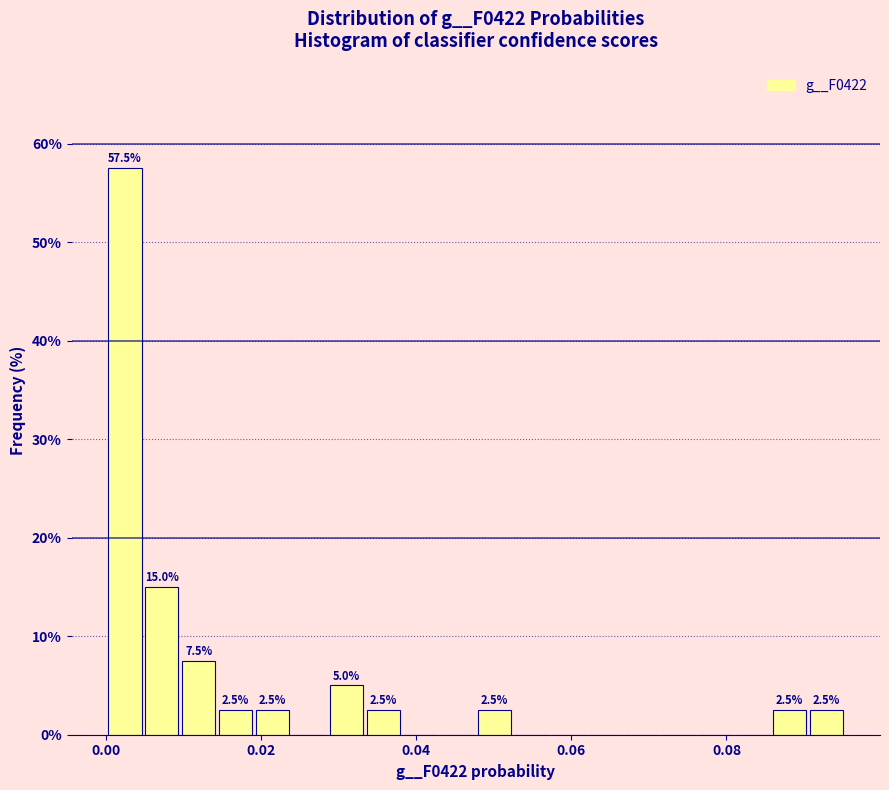

Read against the x-axis, roughly where is the centre of the tallest bar?

0.002